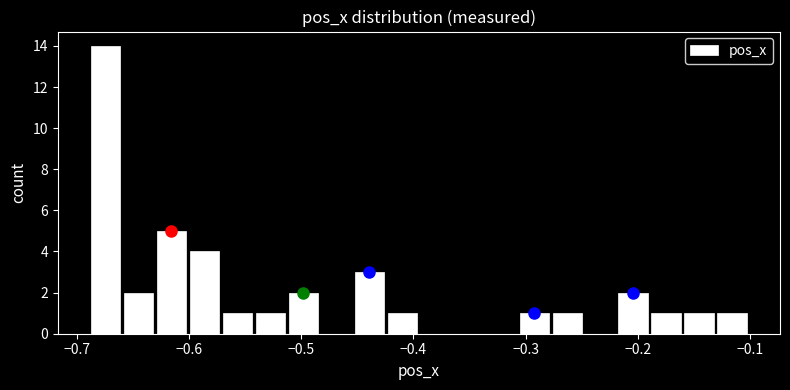

Around what value on the x-axis is the tallest bar? Give the approximate position of its centre, as read against the axis.

-0.67